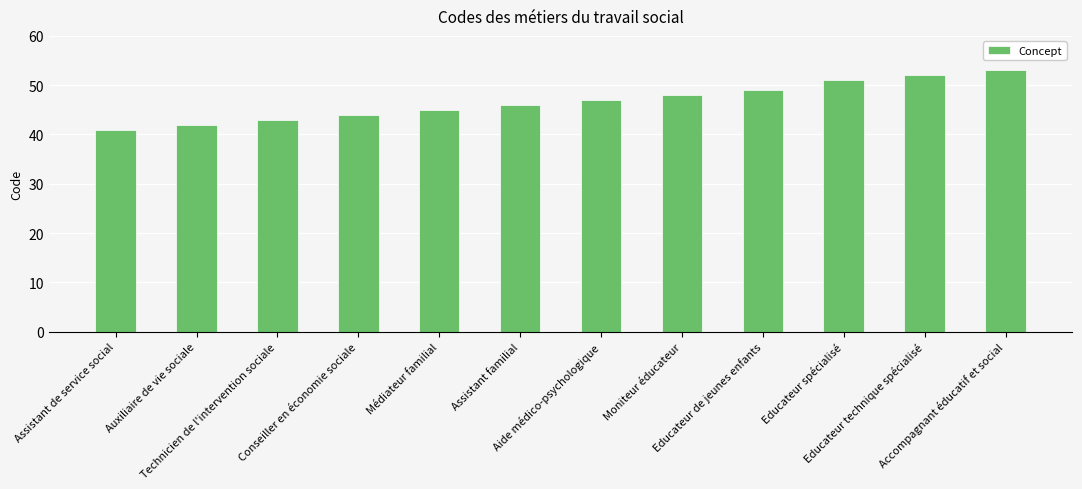

Reading left to right, list all the values displayed in this chart.

Assistant de service social=41	Auxiliaire de vie sociale=42	Technicien de l'intervention sociale=43	Conseiller en économie sociale=44	Médiateur familial=45	Assistant familial=46	Aide médico-psychologique=47	Moniteur éducateur=48	Educateur de jeunes enfants=49	Educateur spécialisé=51	Educateur technique spécialisé=52	Accompagnant éducatif et social=53